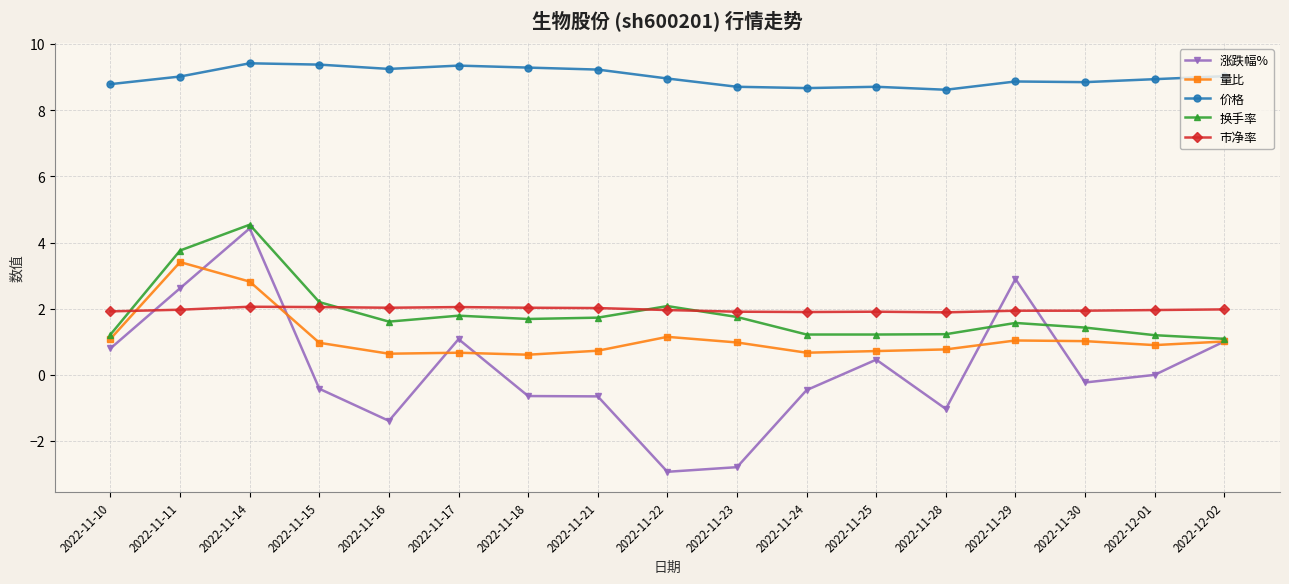

True or false: 涨跌幅% has more than 1 points higher than both neighbors.

True